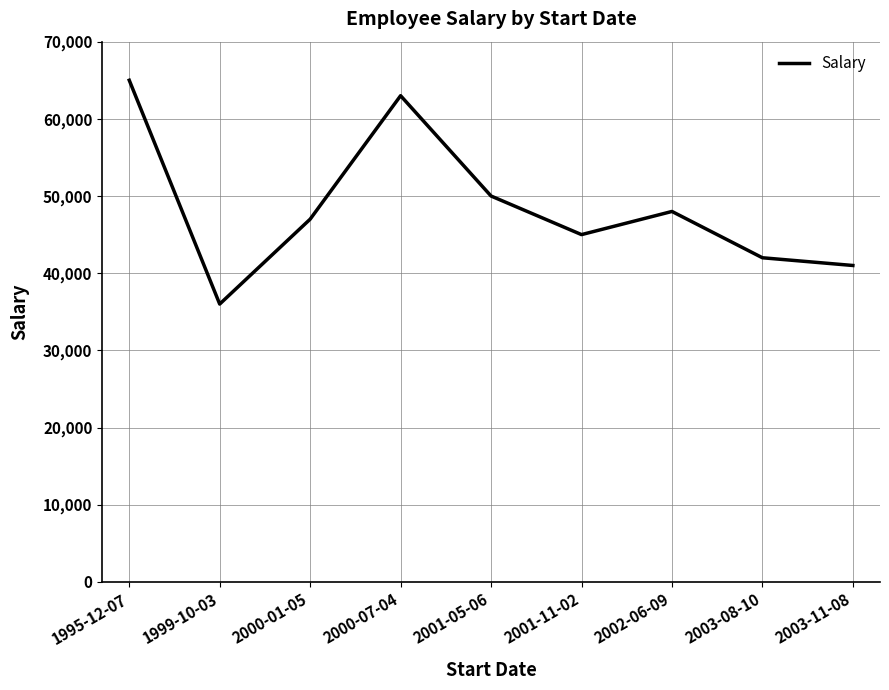

Reading right to left, extract all data points from this chart.

41000	42000	48000	45000	50000	63000	47000	36000	65000